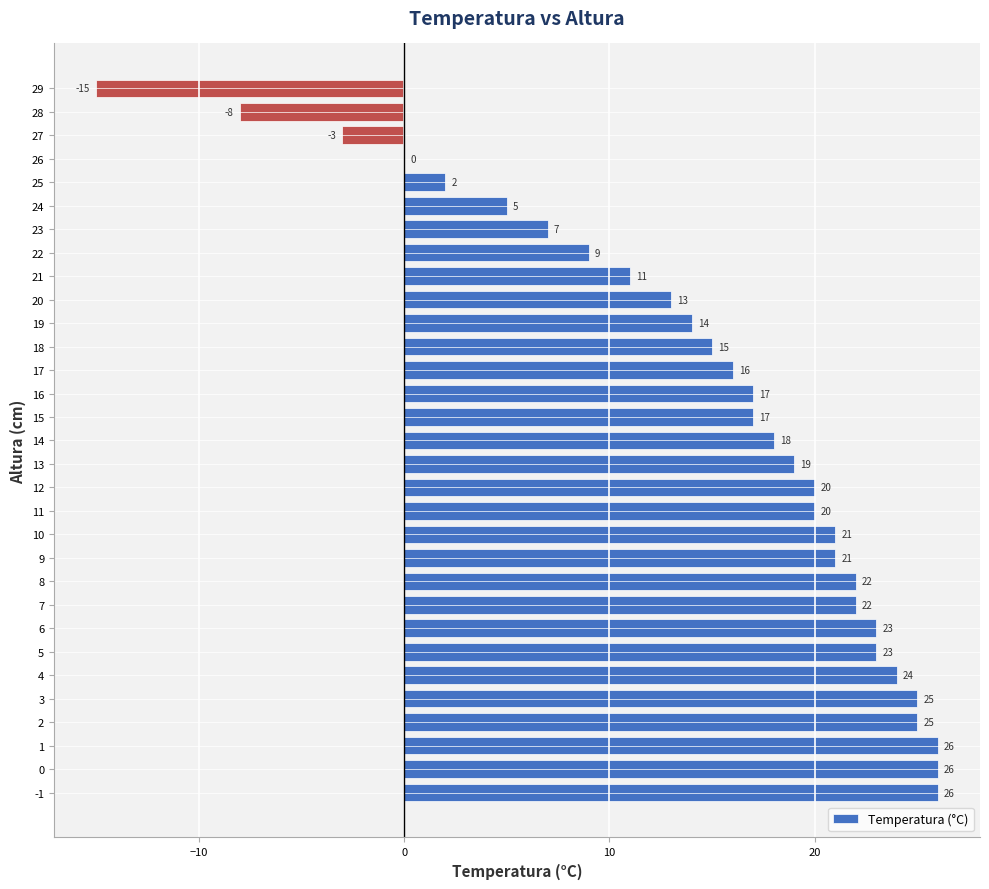

What is the maximum value shown in the chart?

26